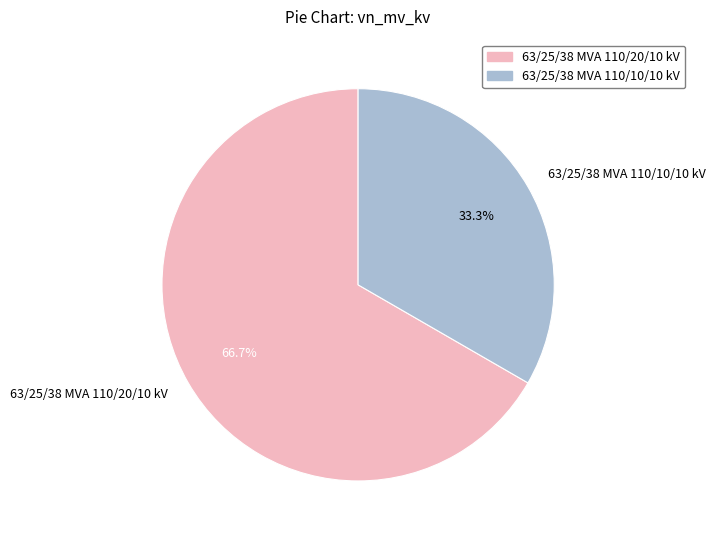

Does 63/25/38 MVA 110/20/10 kV account for over 50% of the chart?

Yes